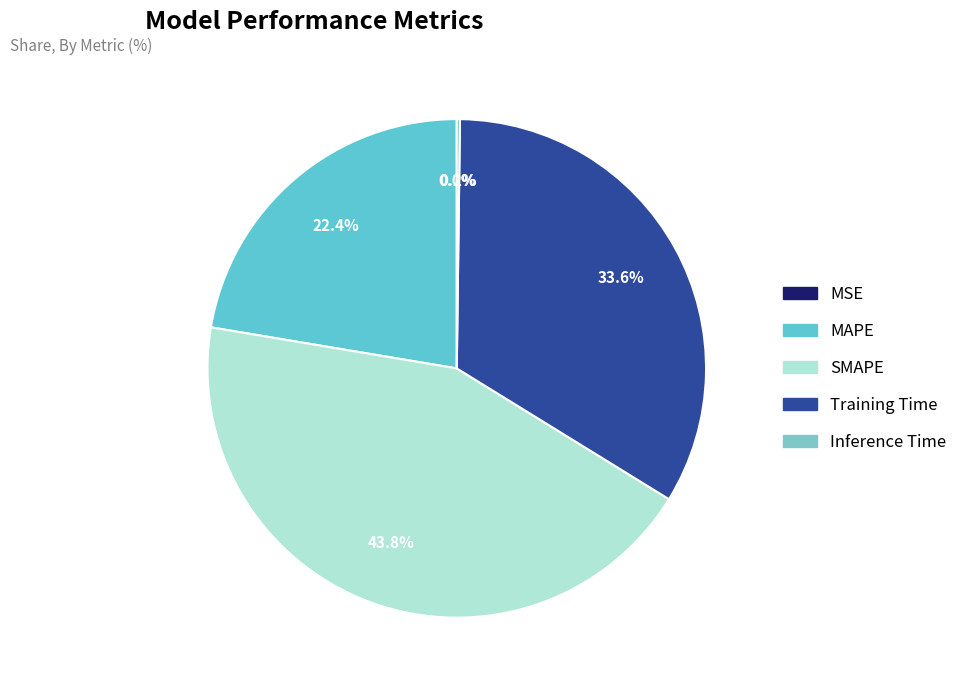

How many segments does this pie chart have?

5